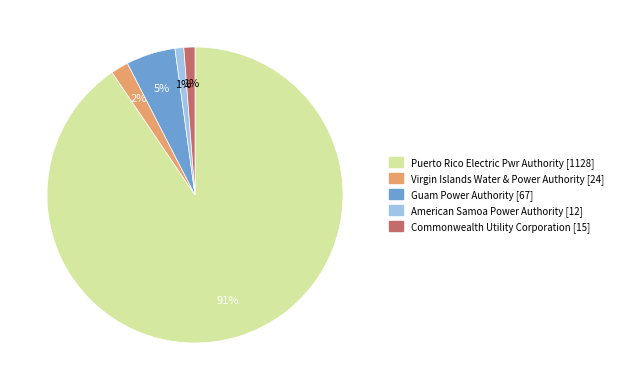

Between Puerto Rico Electric Pwr Authority and American Samoa Power Authority, which is larger?

Puerto Rico Electric Pwr Authority